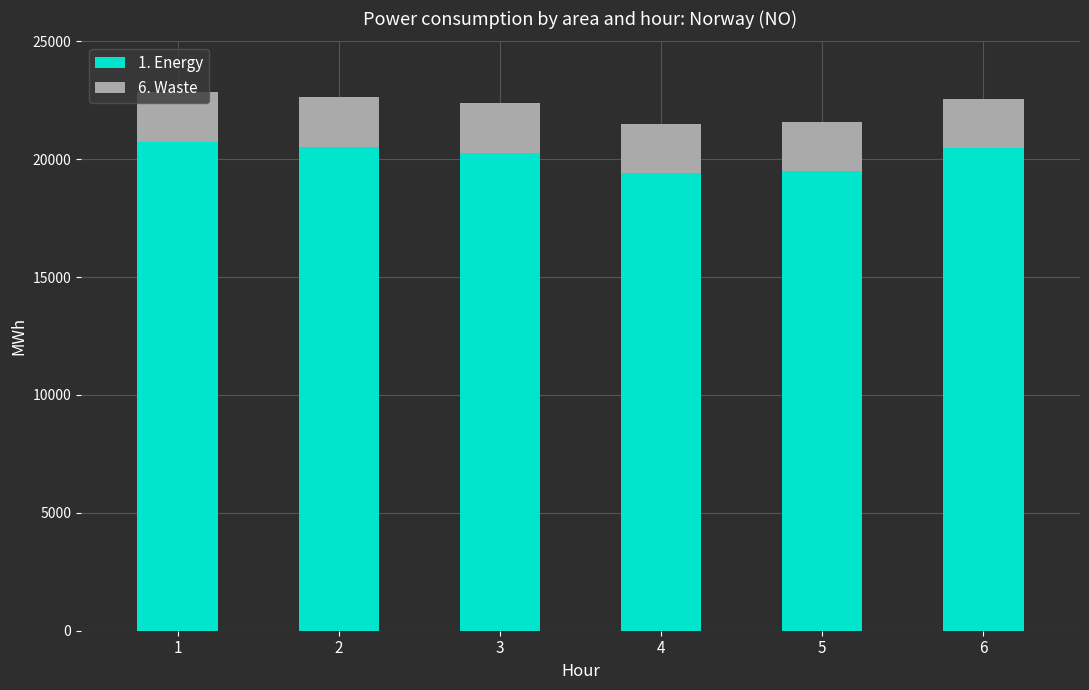

What is the sum of all 1. Energy values?

120909